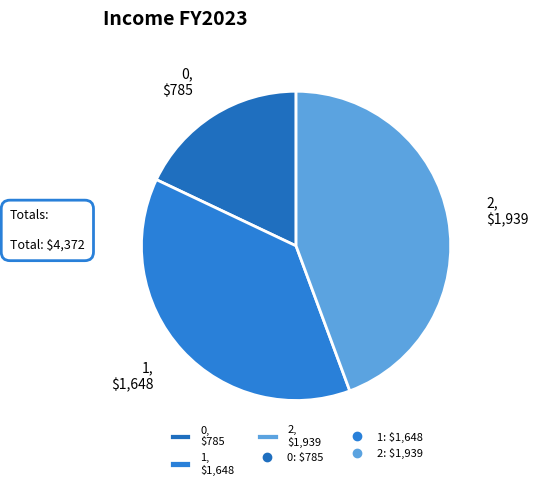

True or false: 2, $1,939 accounts for 52% of the total.

False